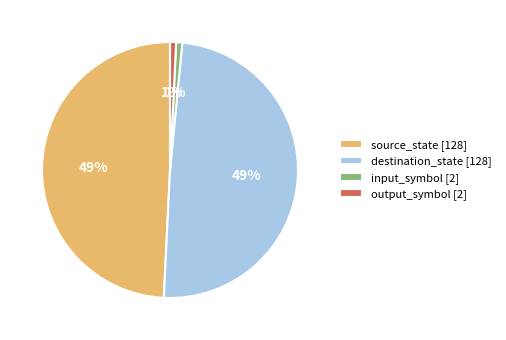

The destination_state [128] slice represents 49% of the pie. True or false?

True